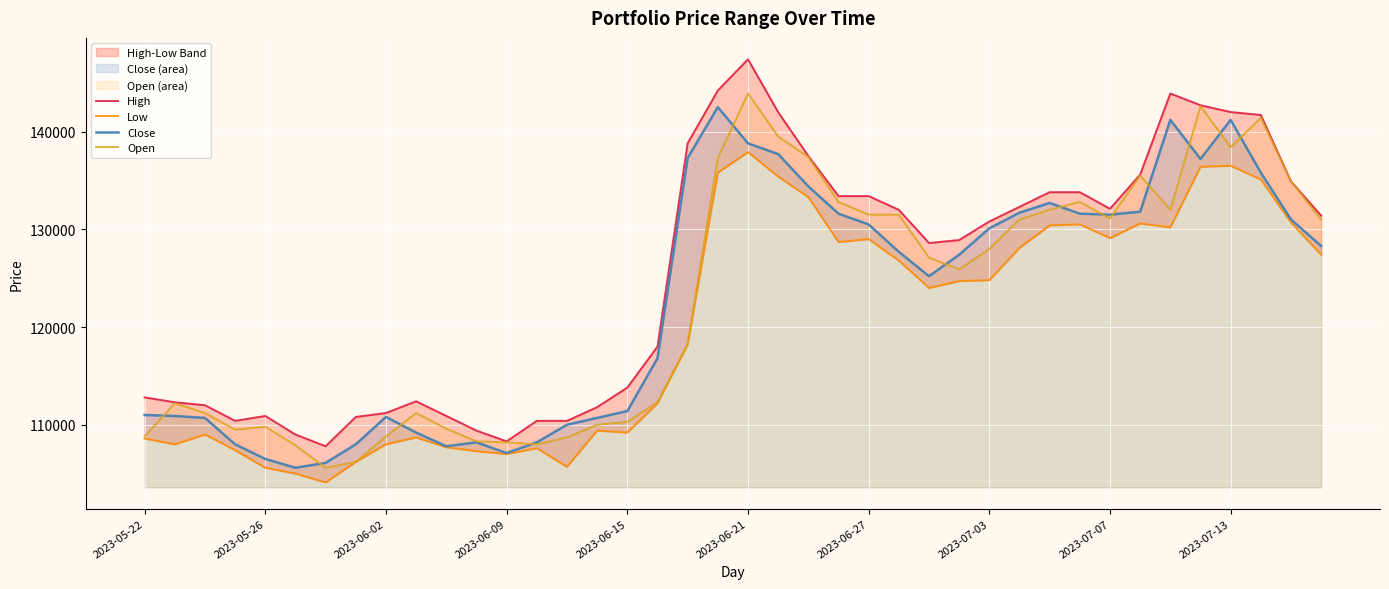

Which series has the largest total across all categories?

High